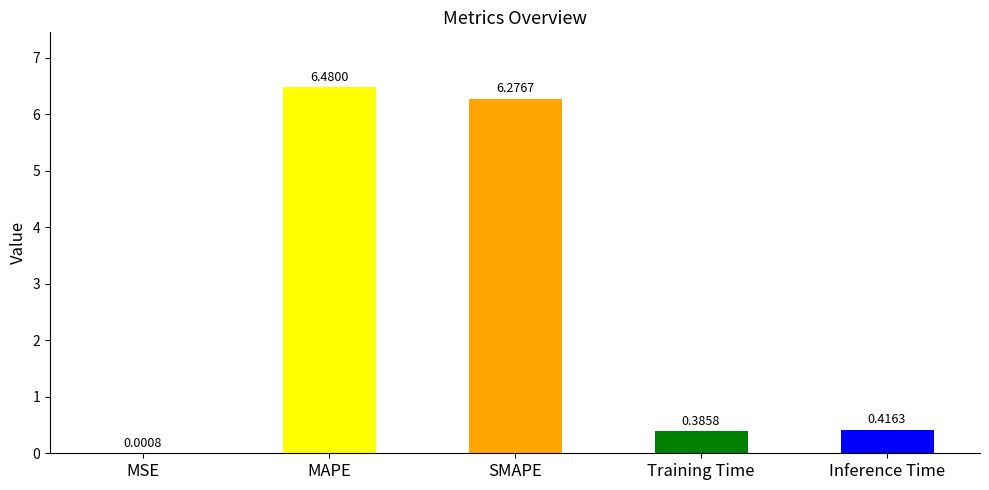

Approximately how many times larger is the value at Training Time compared to MAPE?

0.1